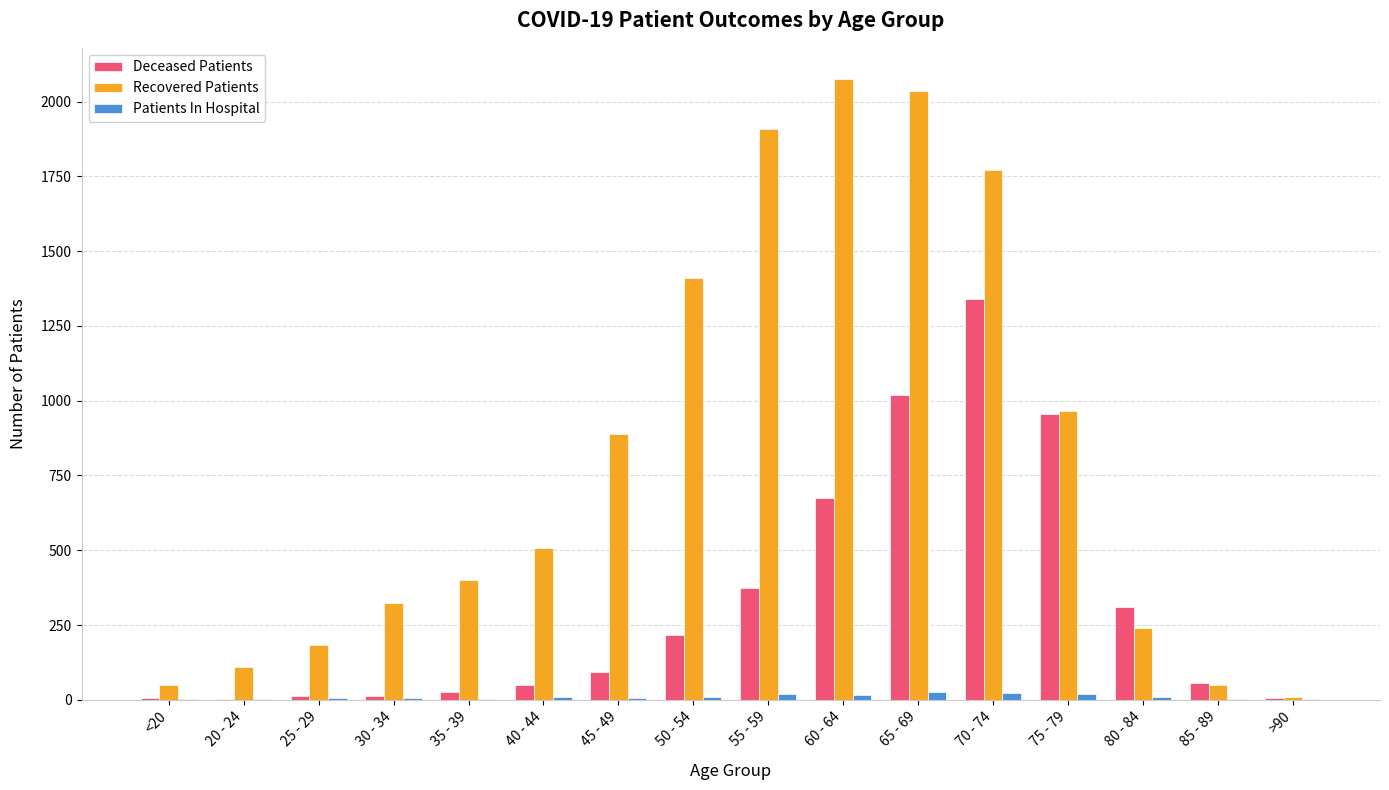

Which category has the highest value in the Recovered Patients series?

60 - 64